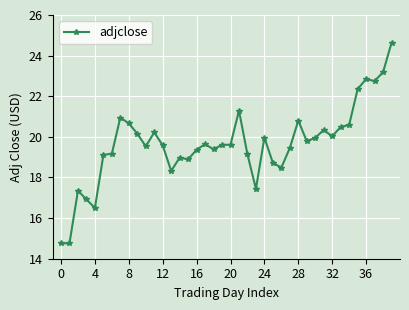

What is the value of the 28th point from the left?

19.5